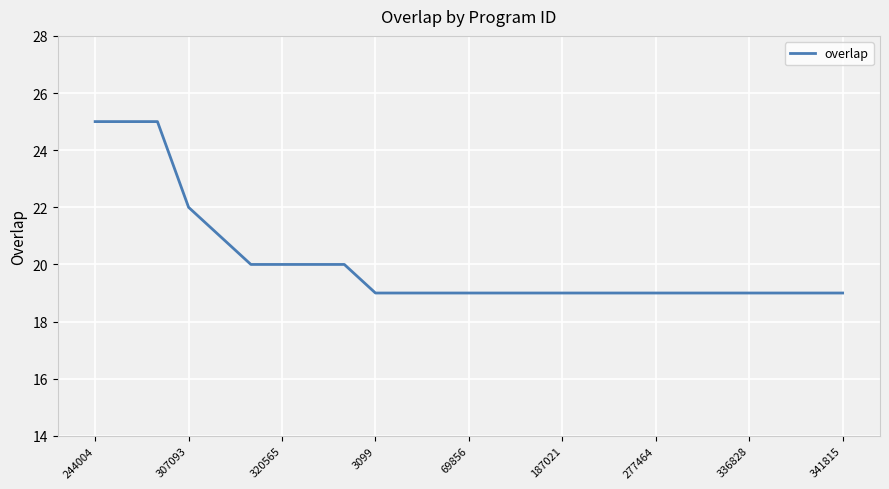

What is the greatest value displayed?

25